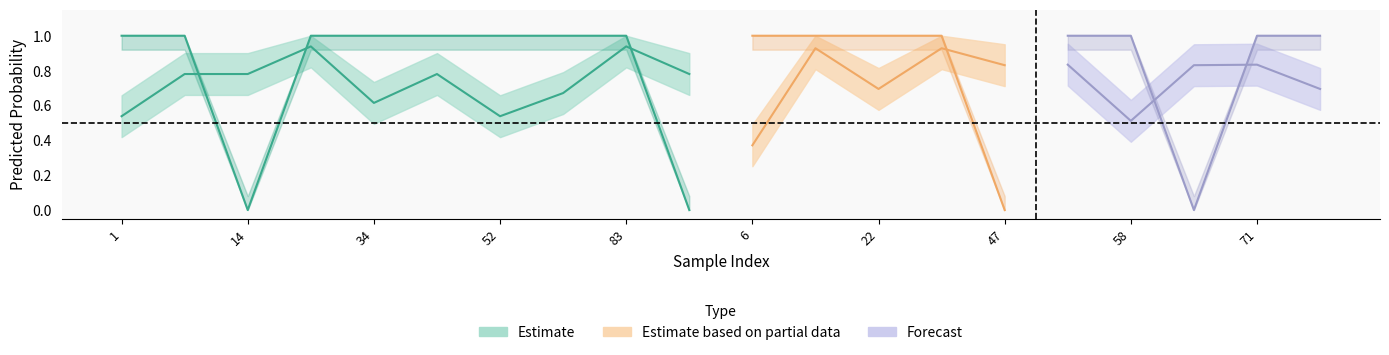

How many y_pred values are between 0 and 1?

20